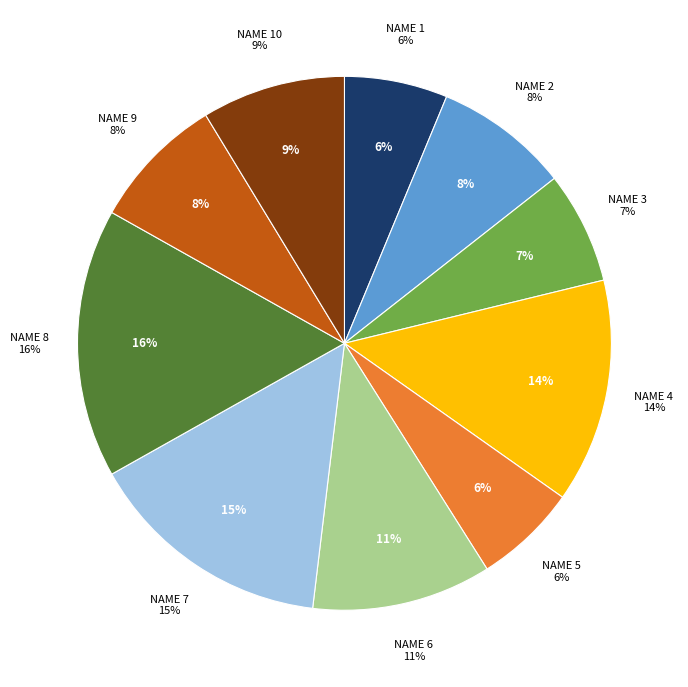

To the nearest percent, what is the average slice percentage?

10%